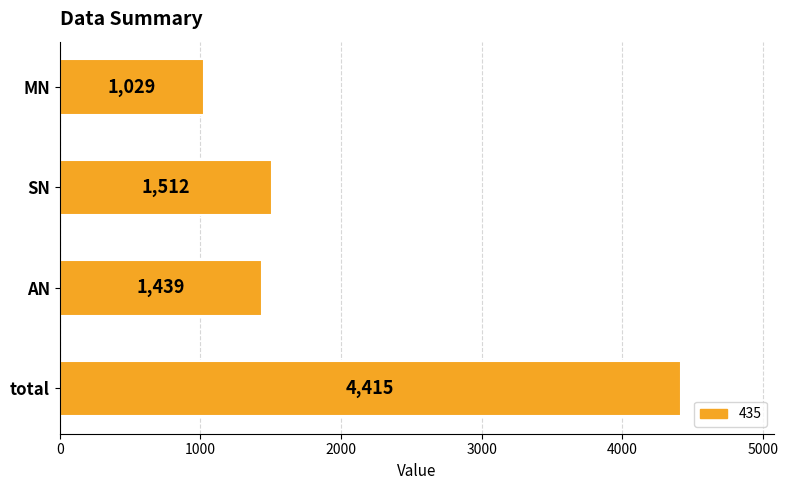

What is the approximate value at total, to the nearest 50?

4400